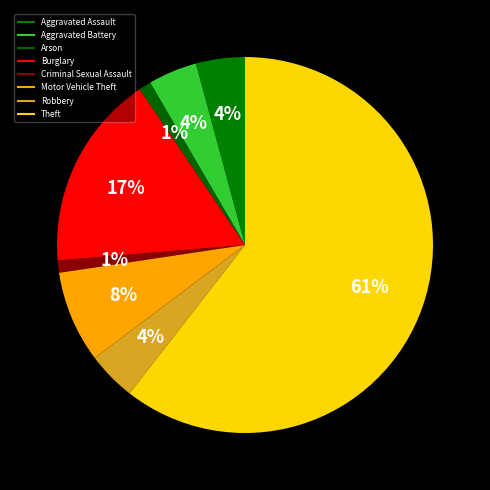

Count the number of slices in the pie.

8